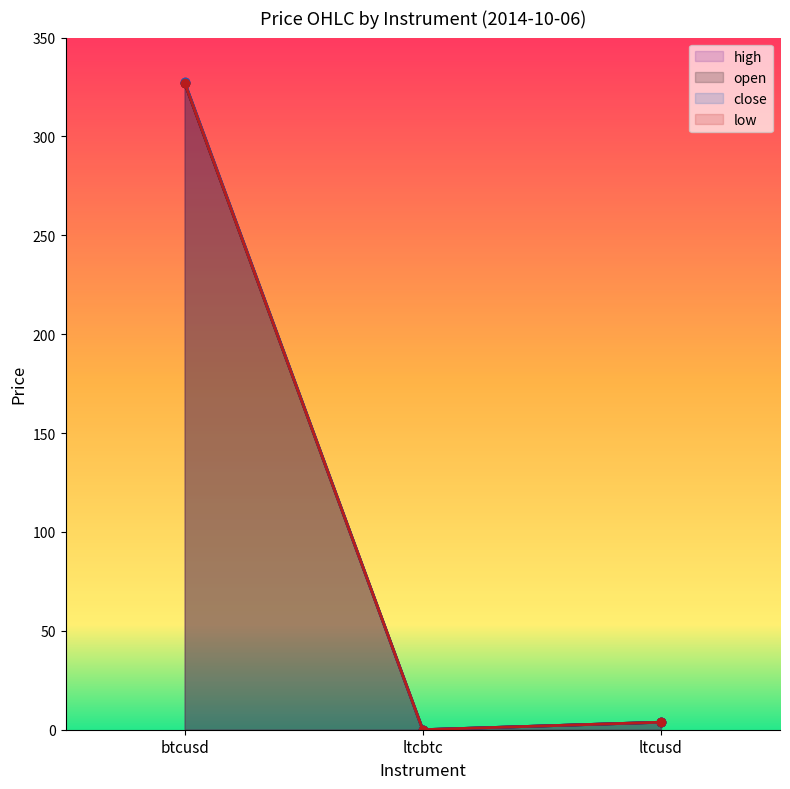

Which series has the largest total across all categories?

high